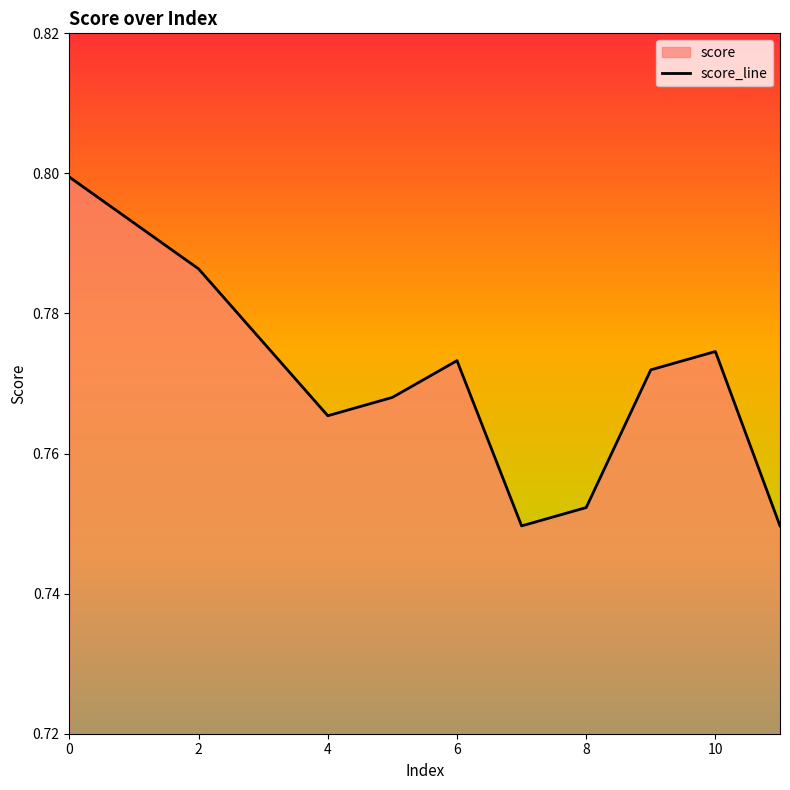

Which label corresponds to the smallest value in the chart?

7